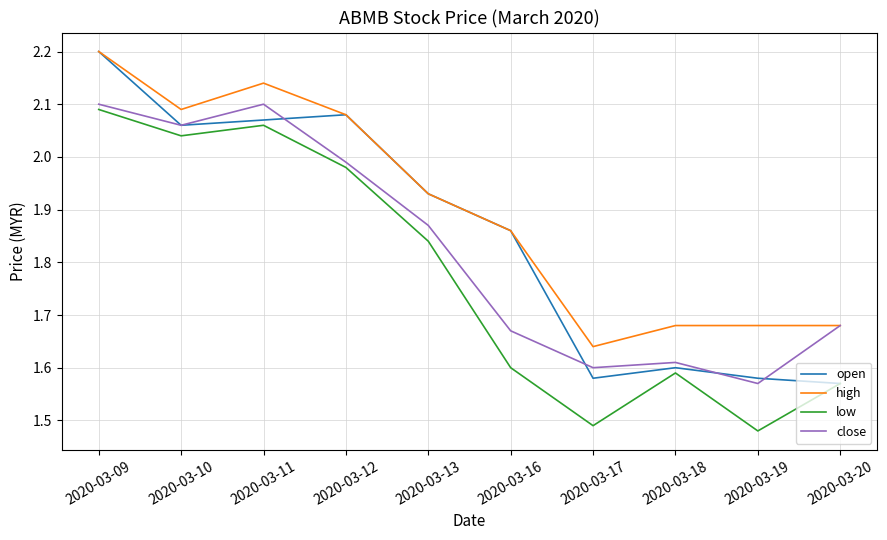

At which label does close reach its minimum?

2020-03-19